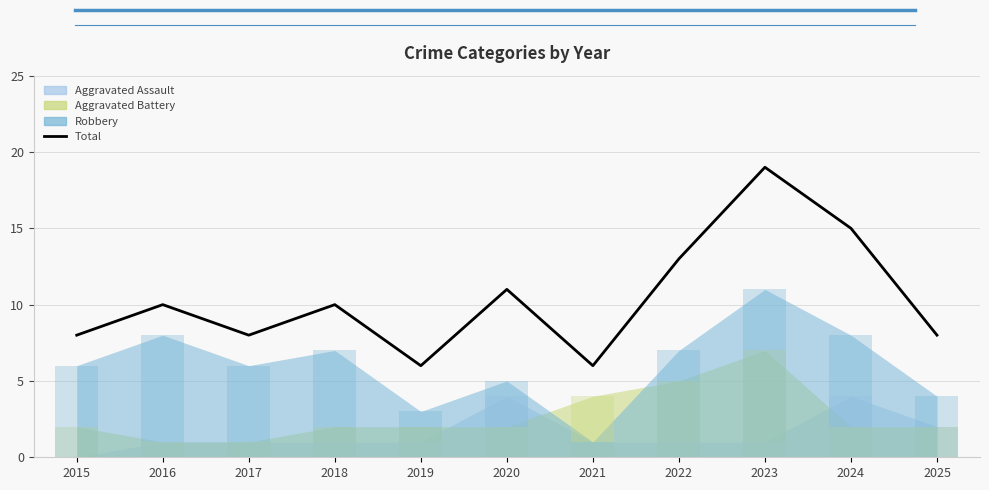

The value at 2020 is 18. True or false?

False